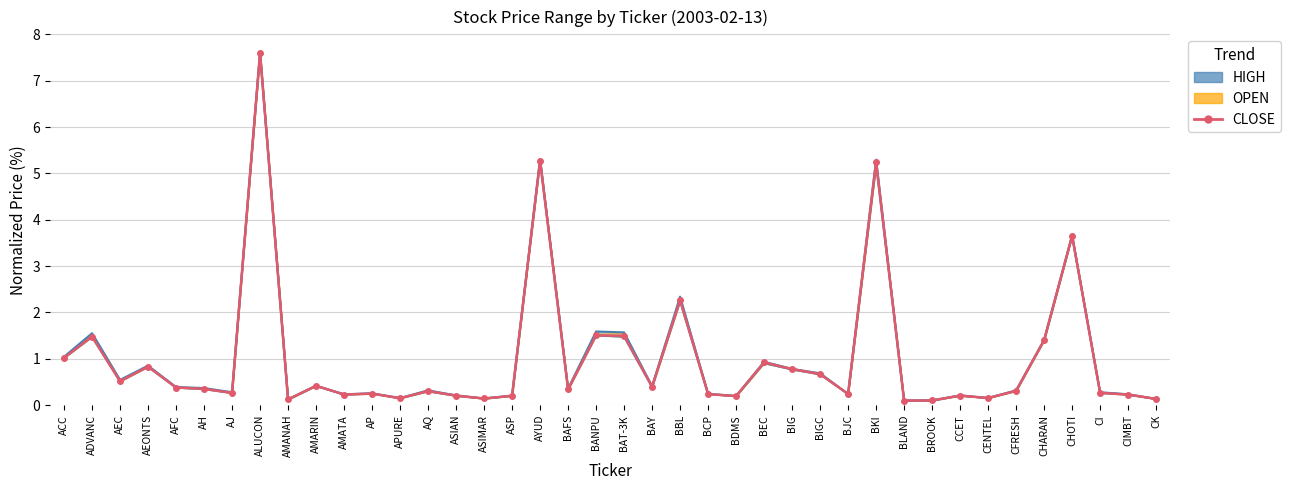

Is it true that HIGH_line equals 0.2 at ASP?

True